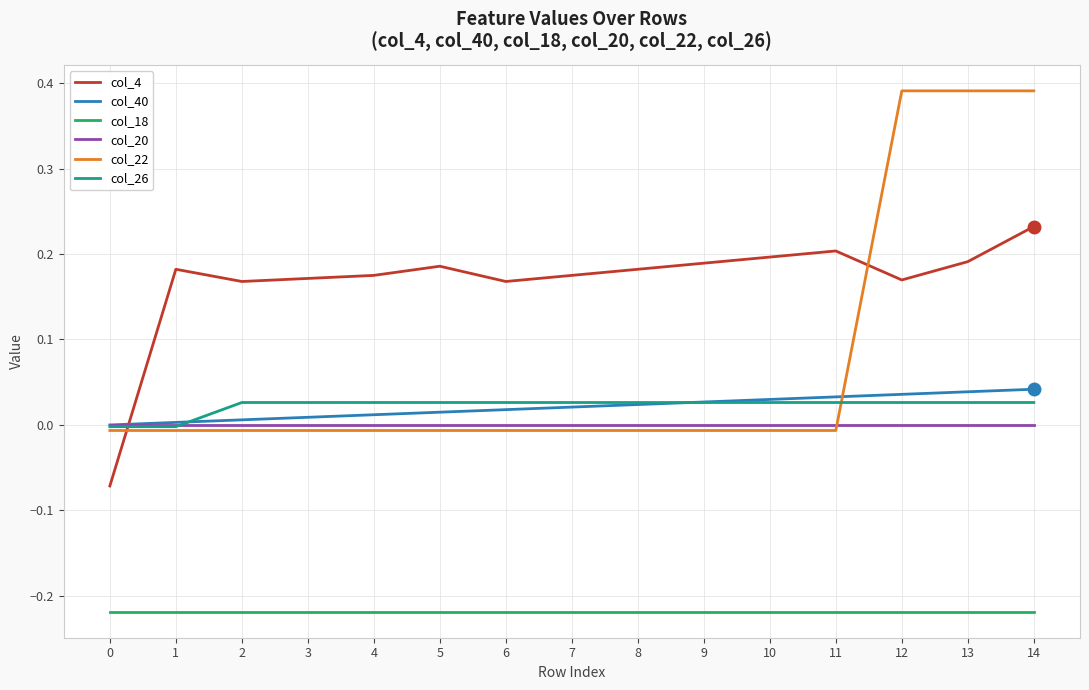

Which series has the largest total across all categories?

col_4